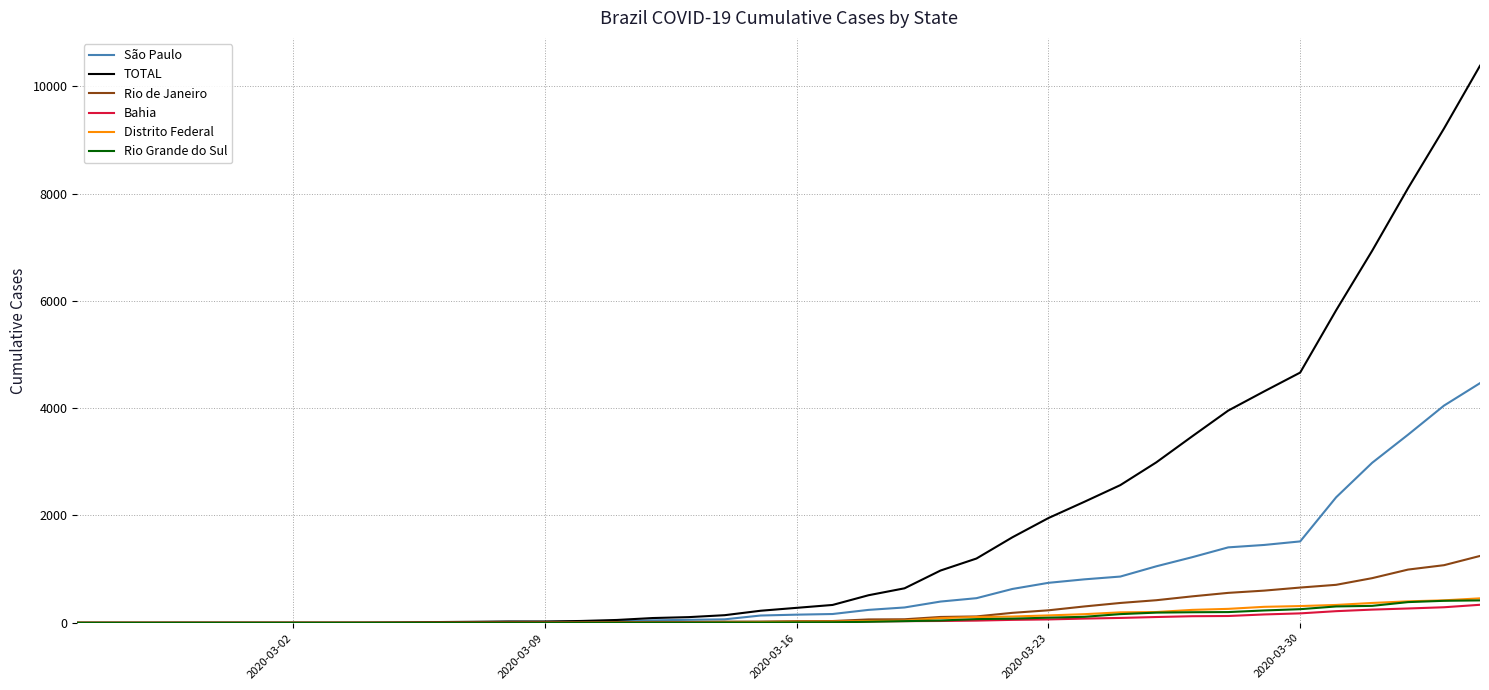

Which series has the largest range (max minus min)?

TOTAL